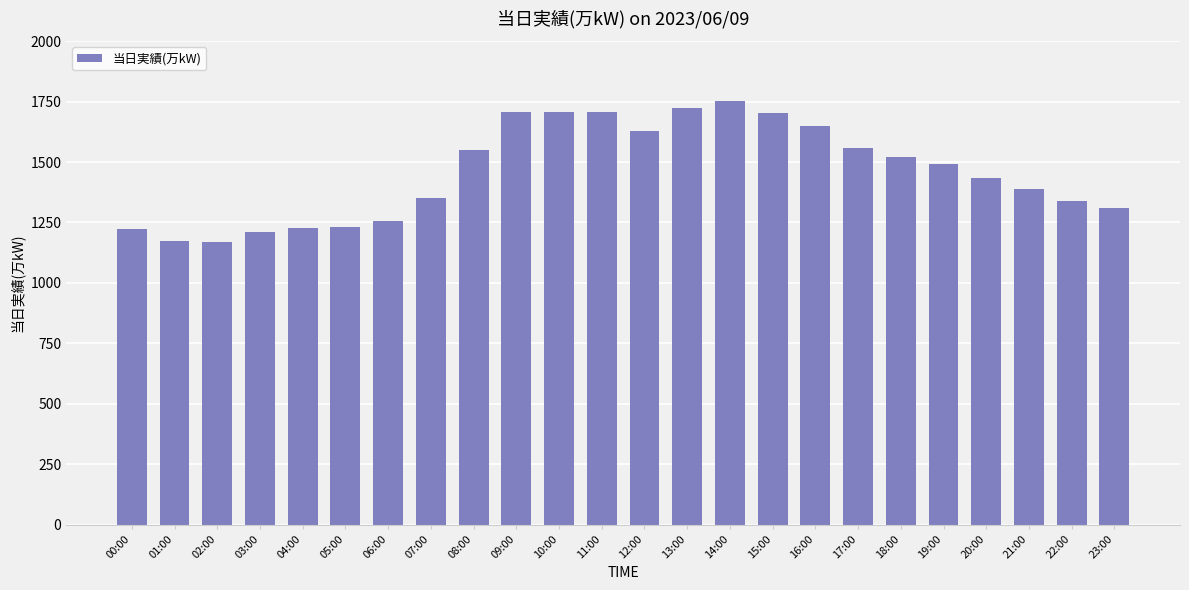

What is the smallest value displayed?

1171